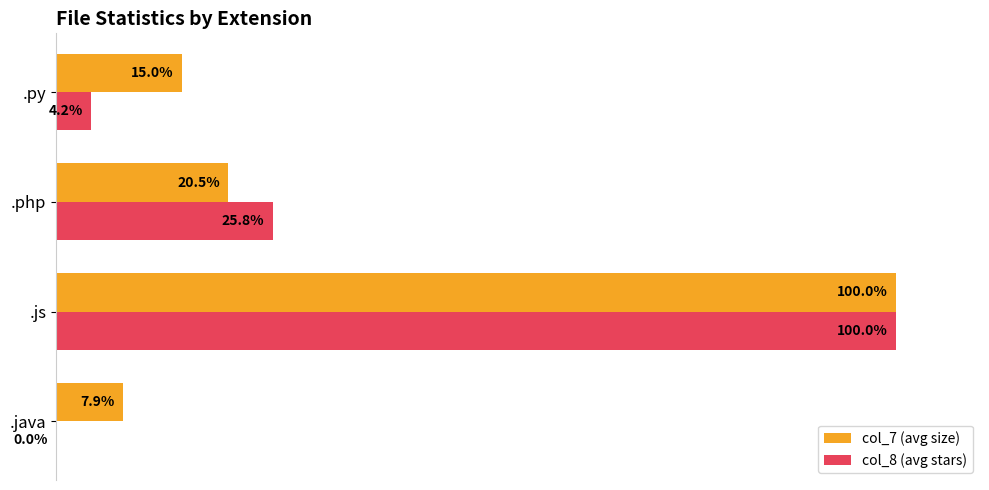

Between .java and .php, which series saw the biggest shift?

col_8 (avg stars)